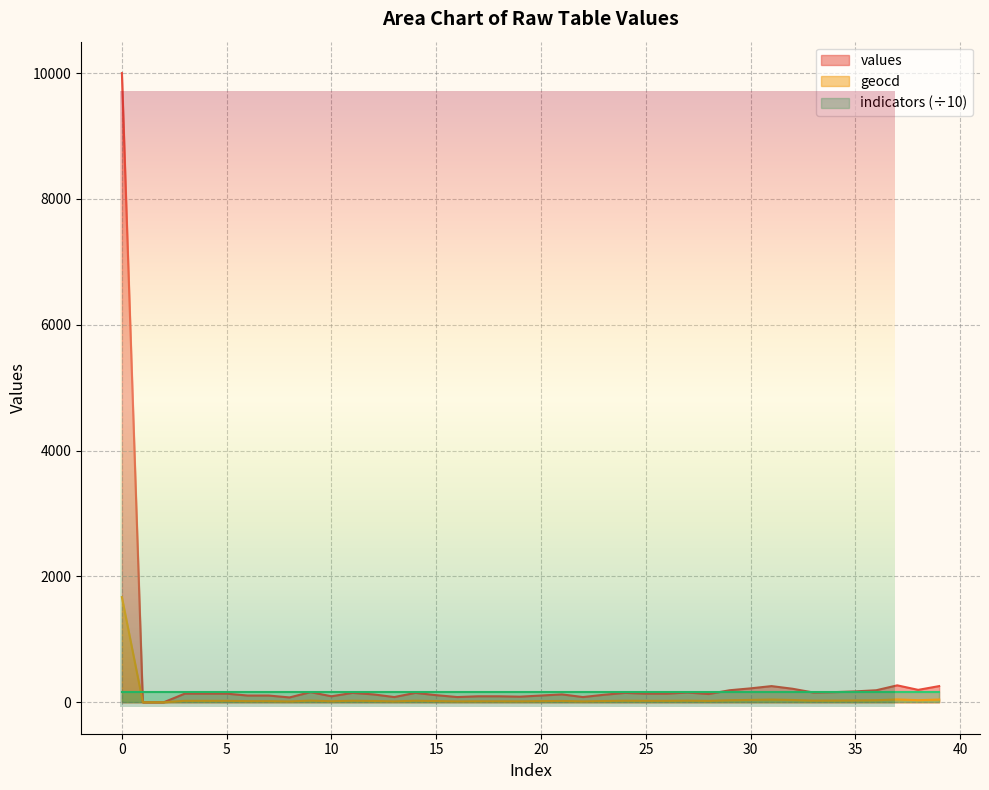

True or false: values and geocd intersect in this chart.

False